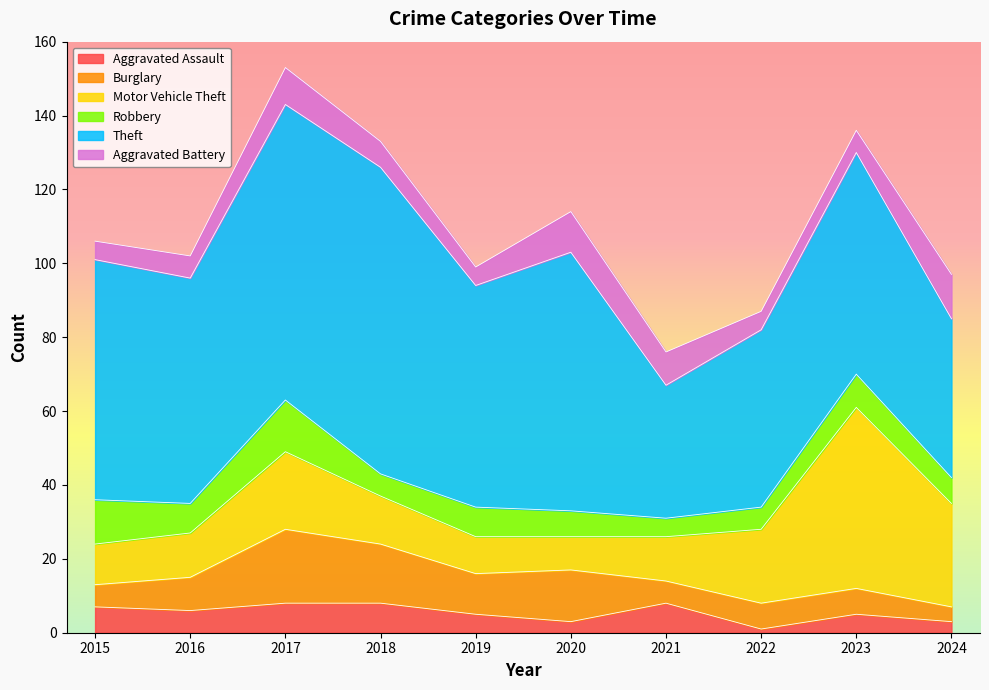

The Burglary series shows 7 at 2023. True or false?

True